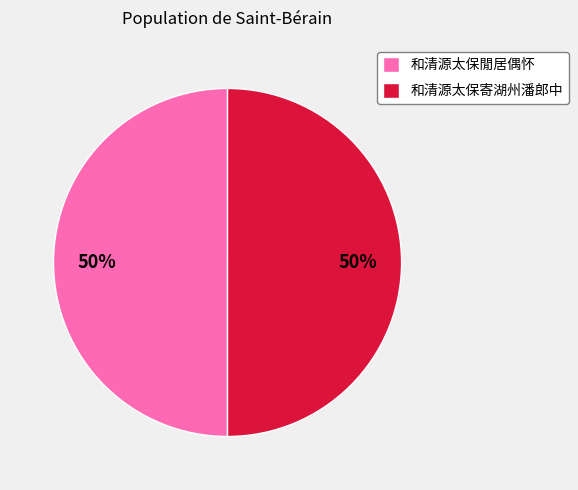

What percentage is the 和清源太保寄湖州潘郎中 slice, to the nearest percent?

50%